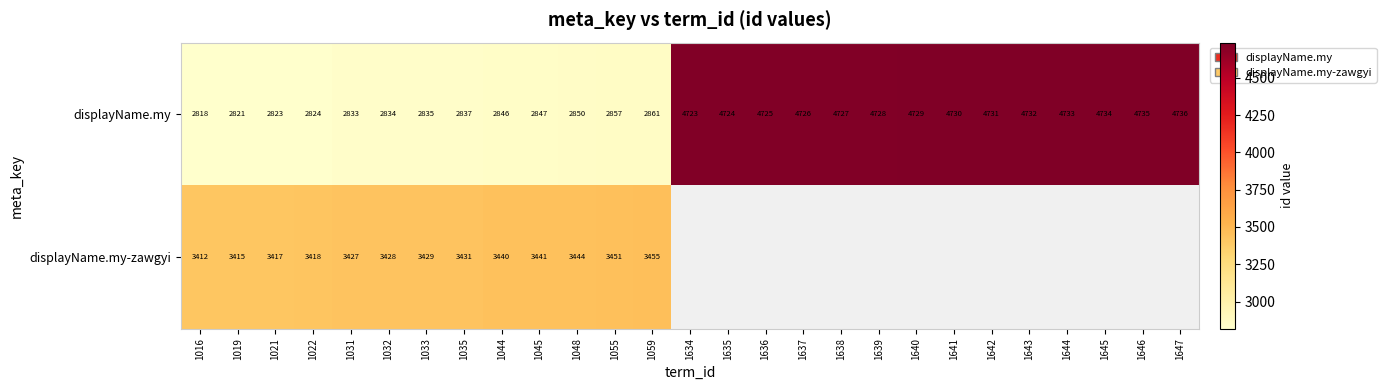

How many values in the displayName.my series are below 4723?

13